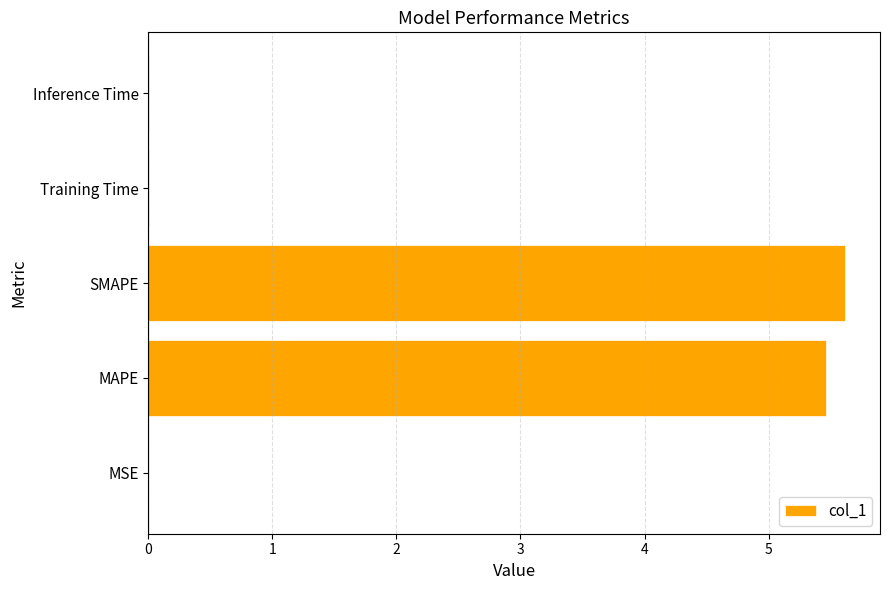

Are the bars horizontal?

Yes